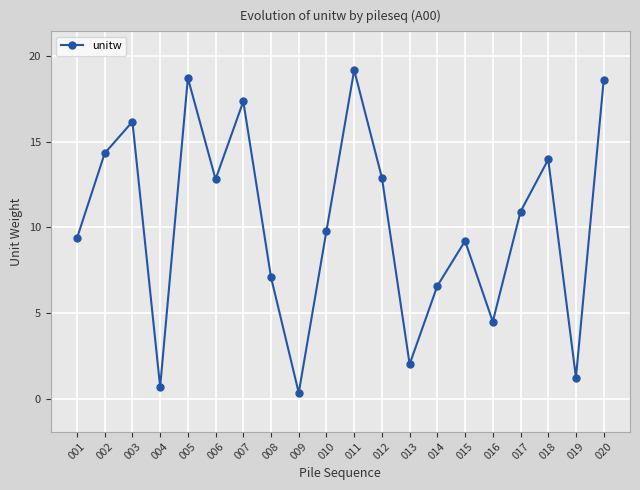

Does the chart display data point markers on the line(s)?

Yes